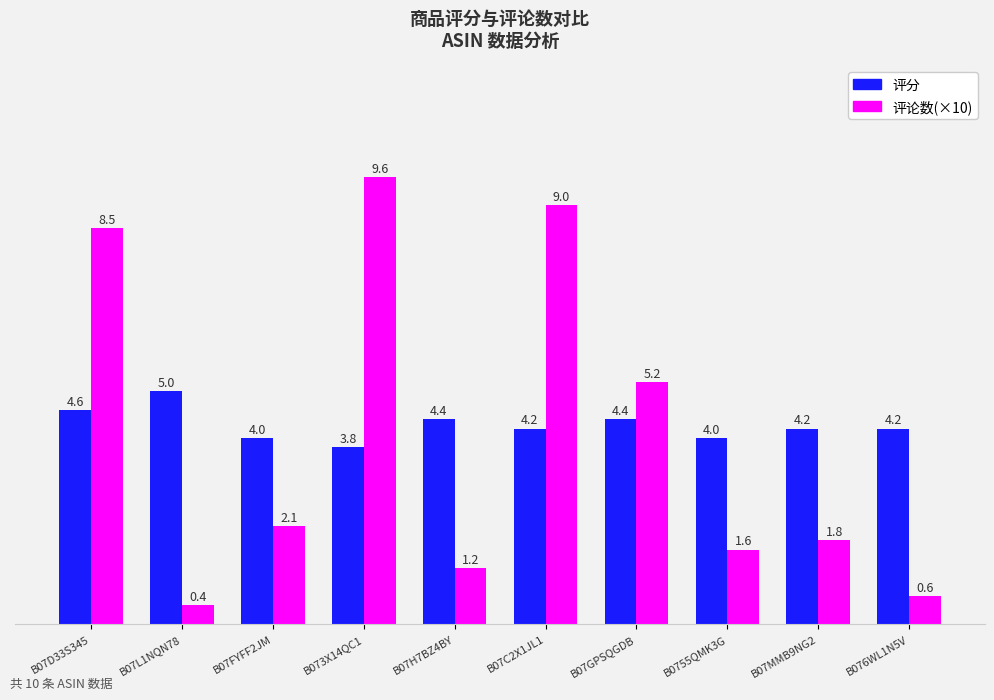

Does the chart contain stacked bars?

No